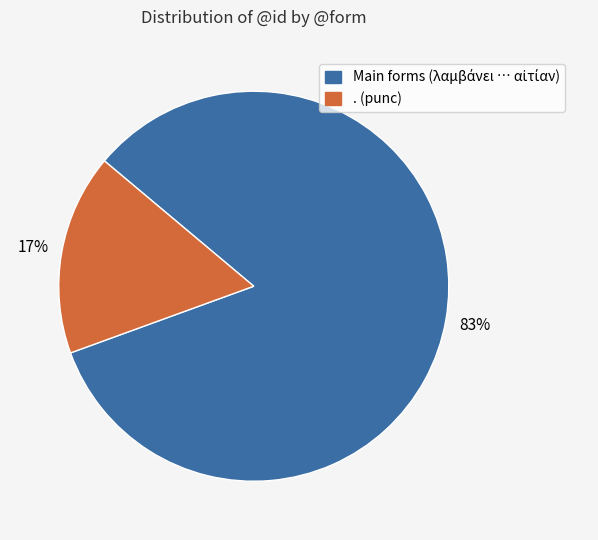

To the nearest percent, what is the average slice percentage?

50%